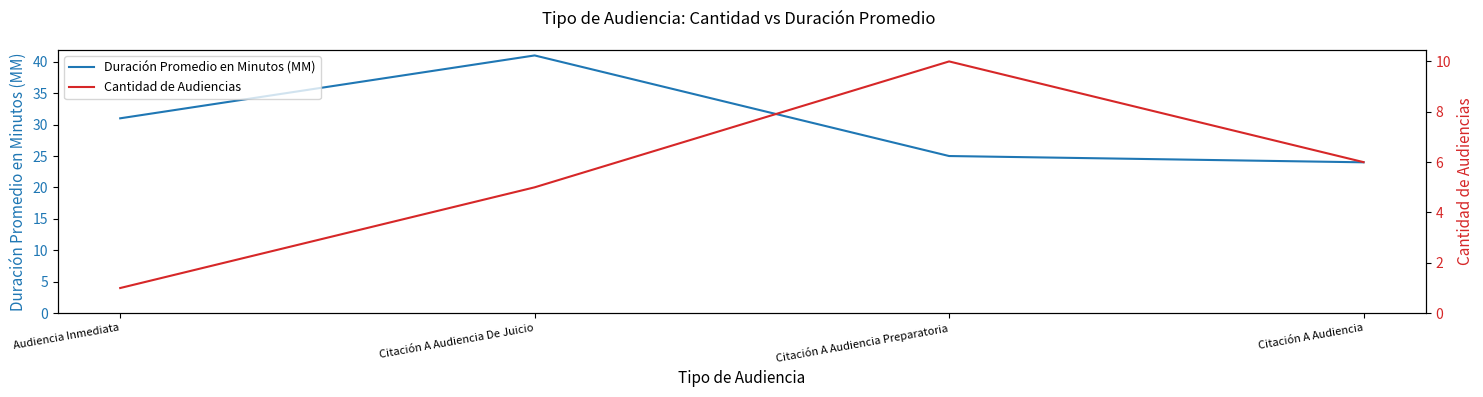

How many interior local peaks does the Duración Promedio en Minutos (MM) series have?

1